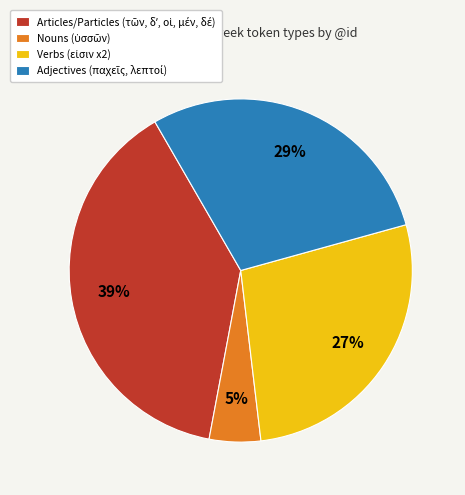

Count the number of slices in the pie.

4